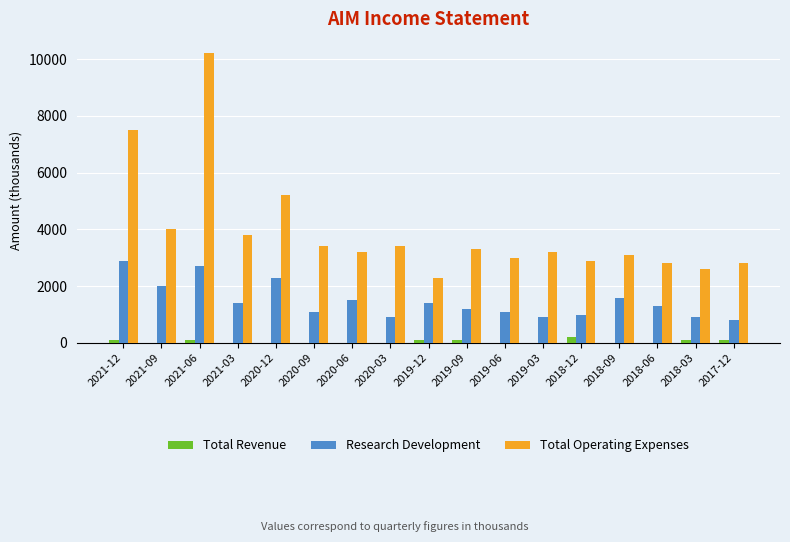

The value of Total Revenue at 2019-06 is 0. True or false?

True